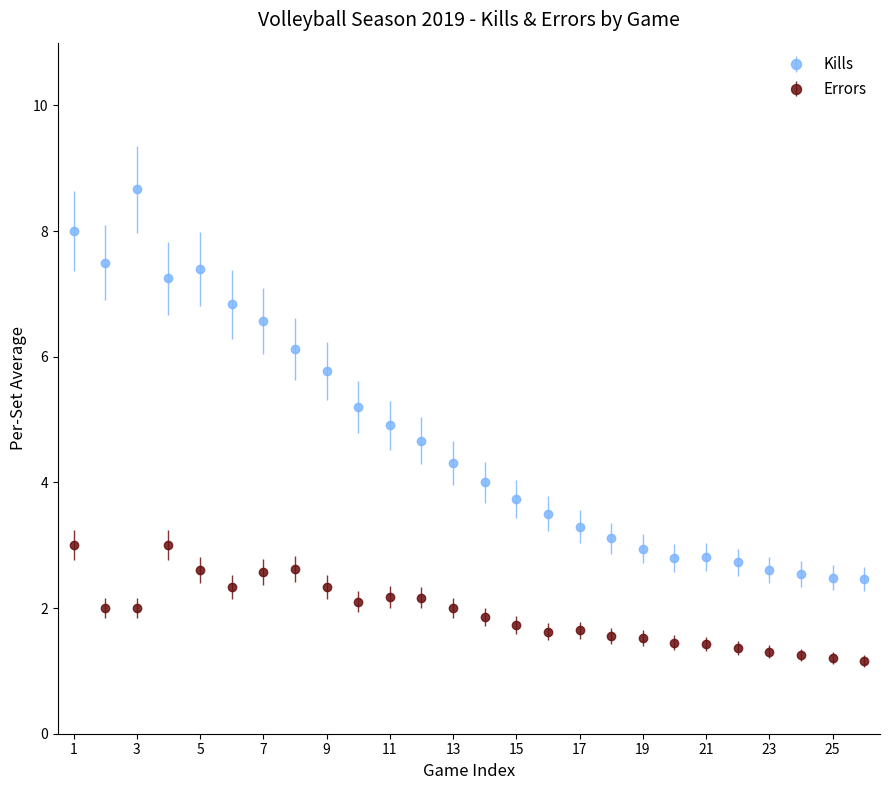

Which series has the largest total across all categories?

Kills